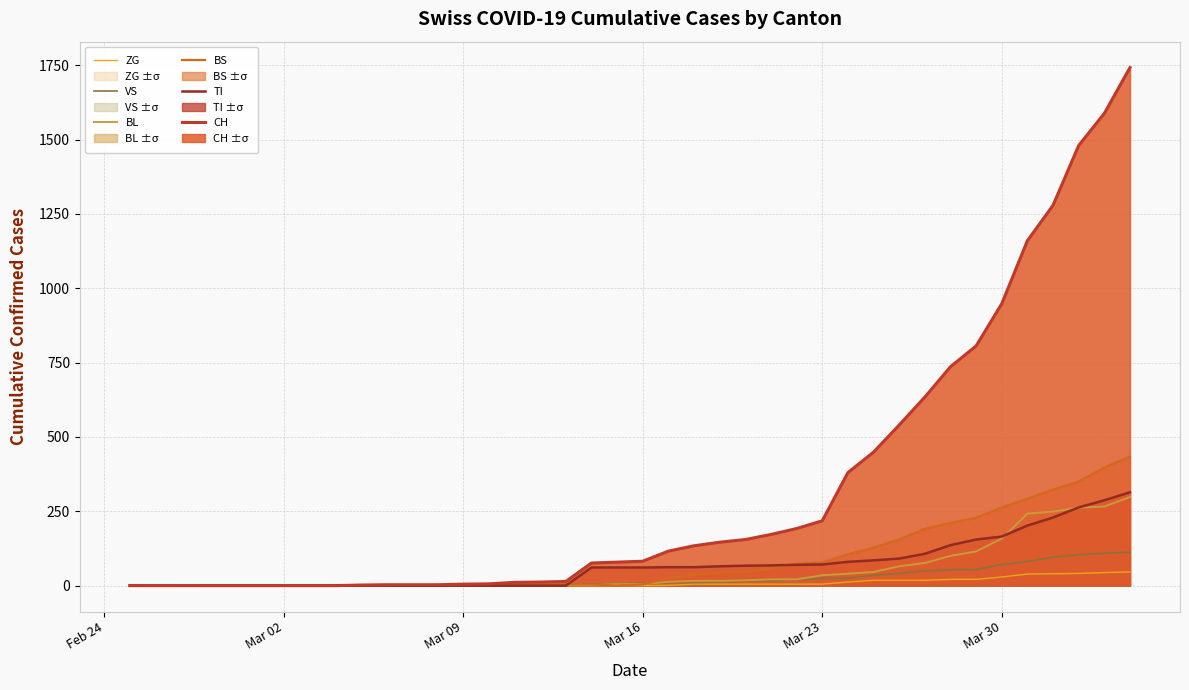

Which series has the largest total across all categories?

CH